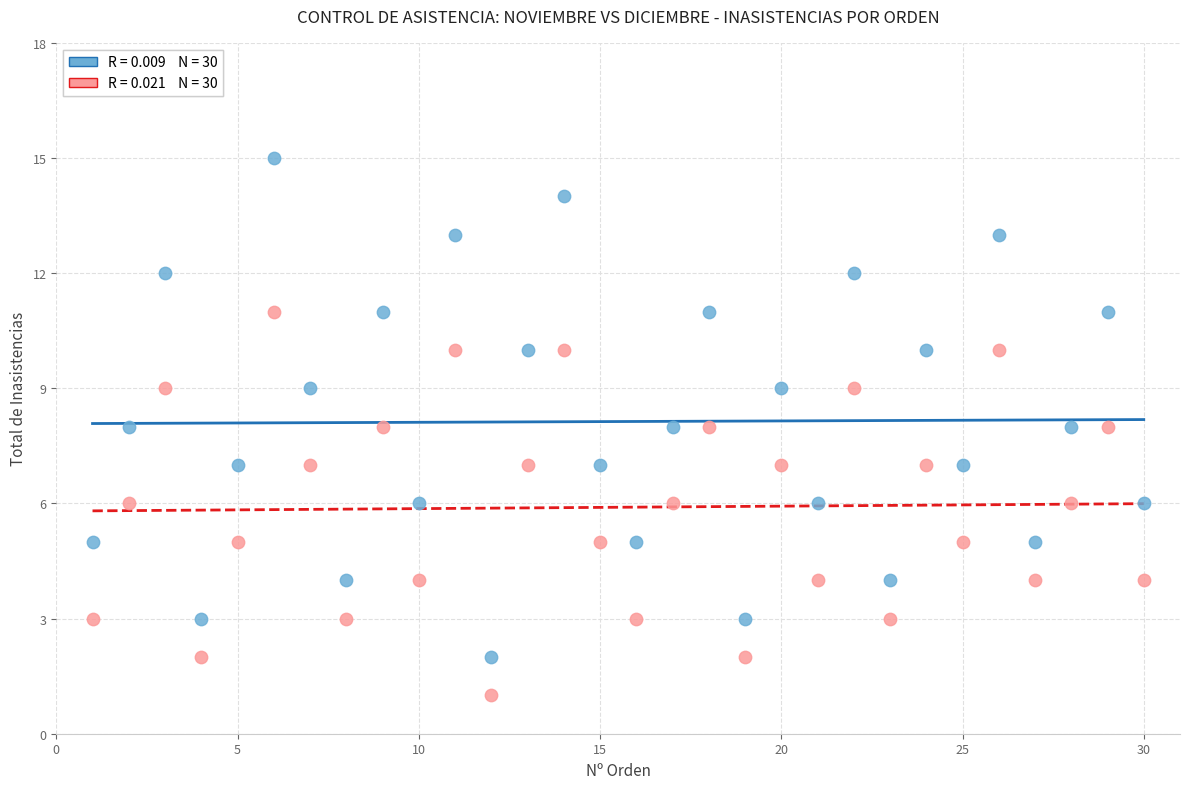

Across all data points, what is the range of Y values (max minus min)?

14